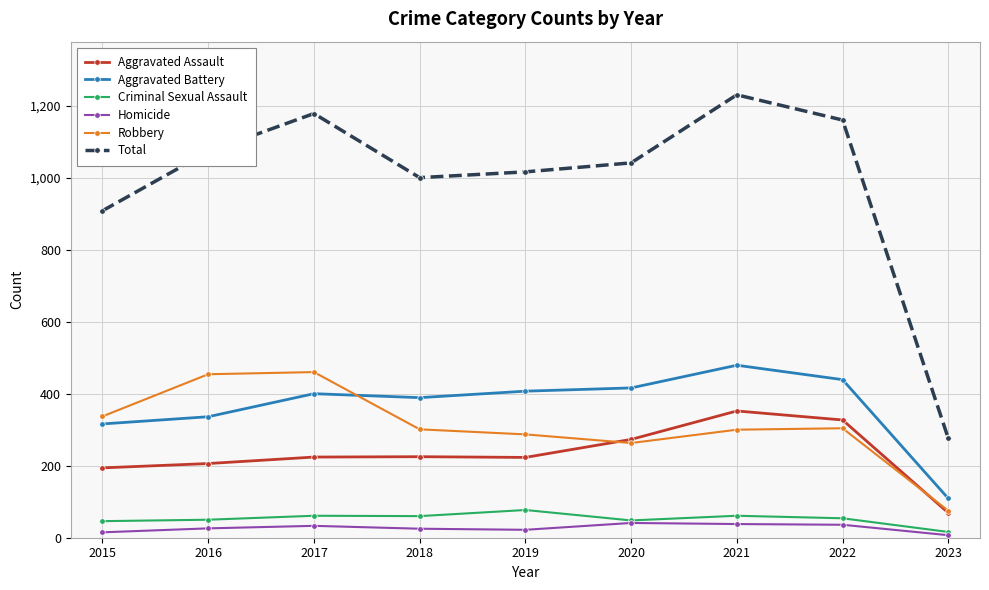

True or false: Aggravated Battery has more than 0 interior local peaks.

True